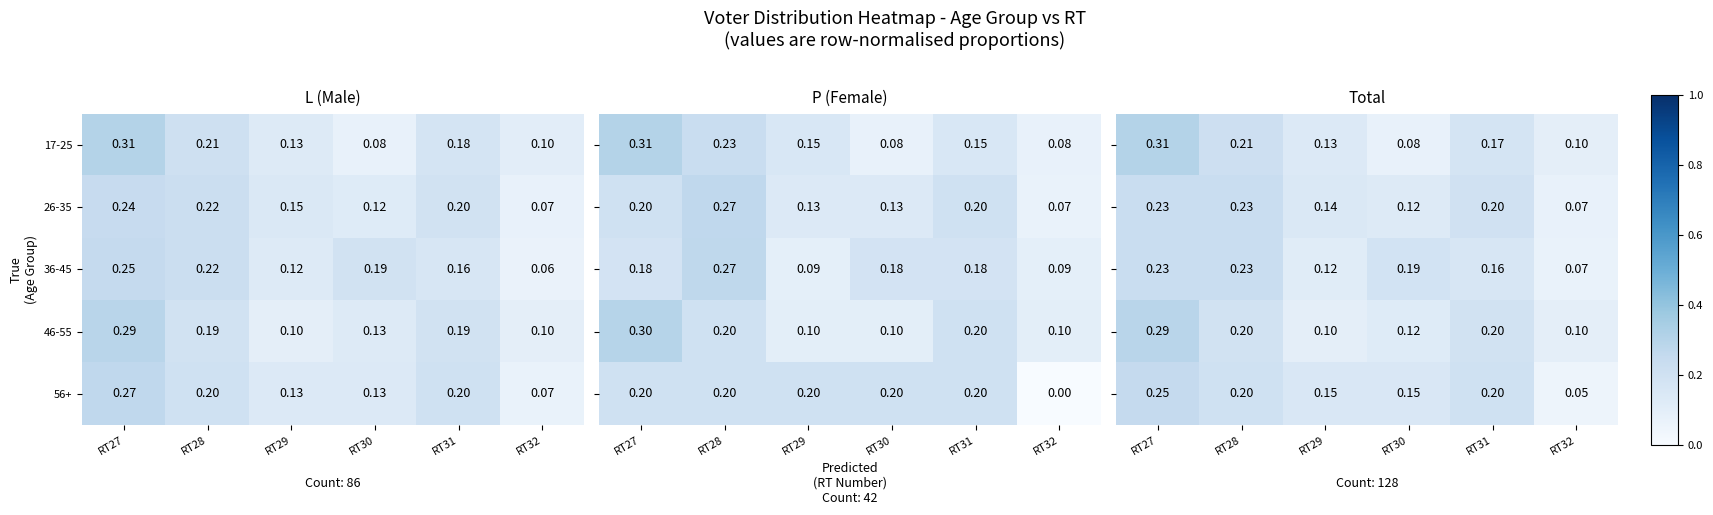

Is the value of 56+ at RT28 greater than the value of 17-25 at RT32?

Yes